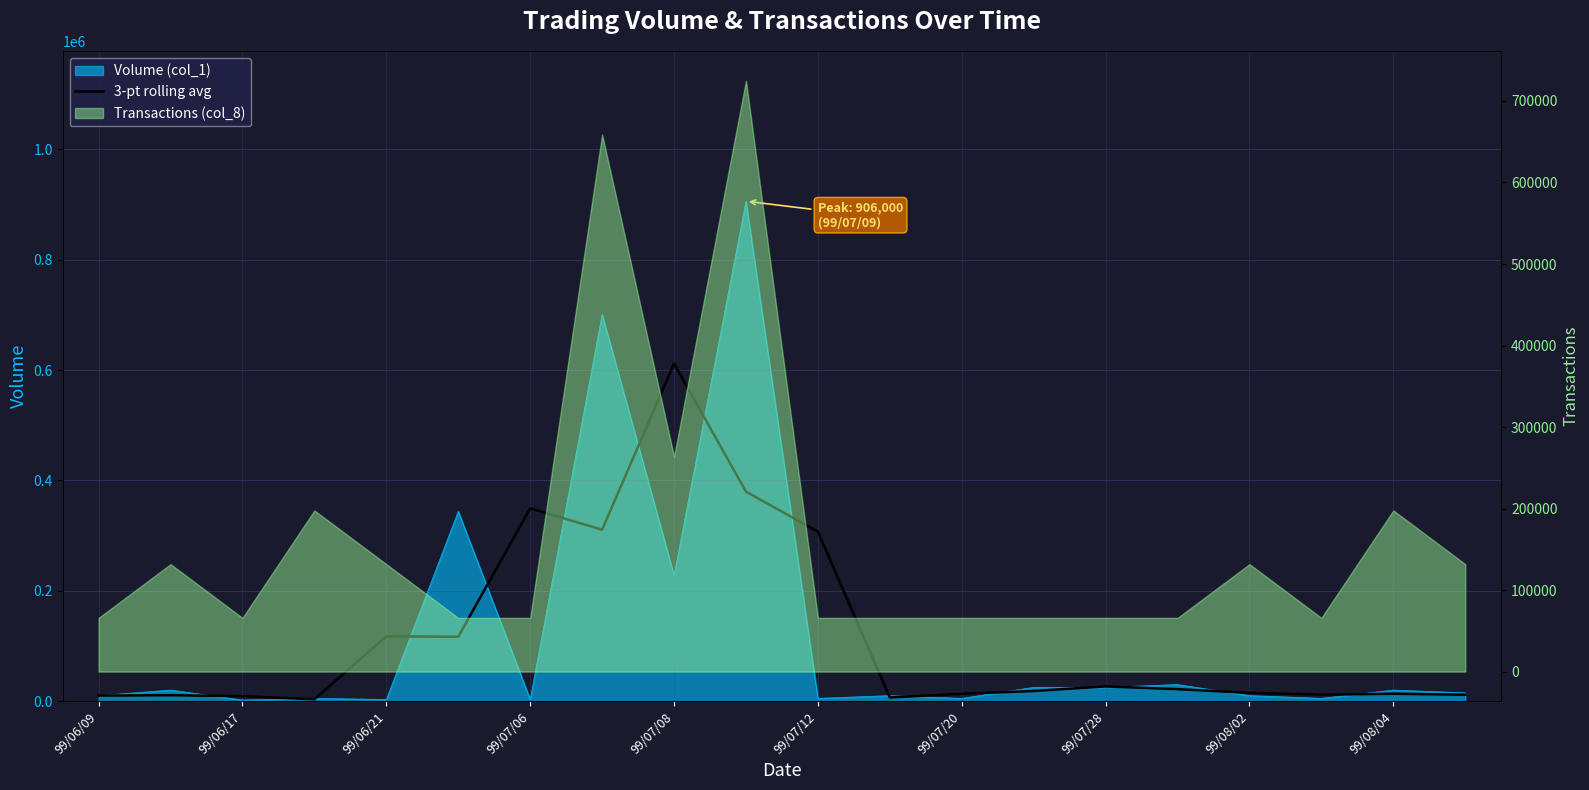

How many points are higher than both their immediate neighbors (excluding endpoints)?

6